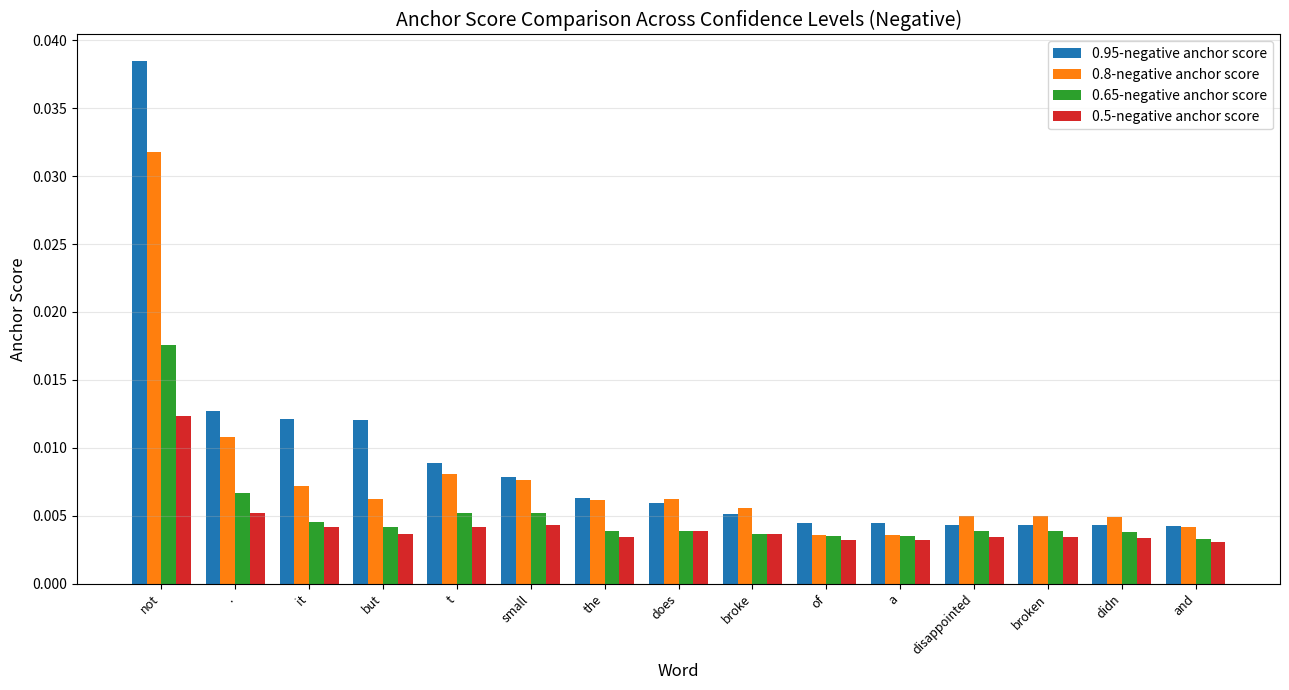

What are all the series names shown in the legend?

0.95-negative anchor score, 0.8-negative anchor score, 0.65-negative anchor score, 0.5-negative anchor score